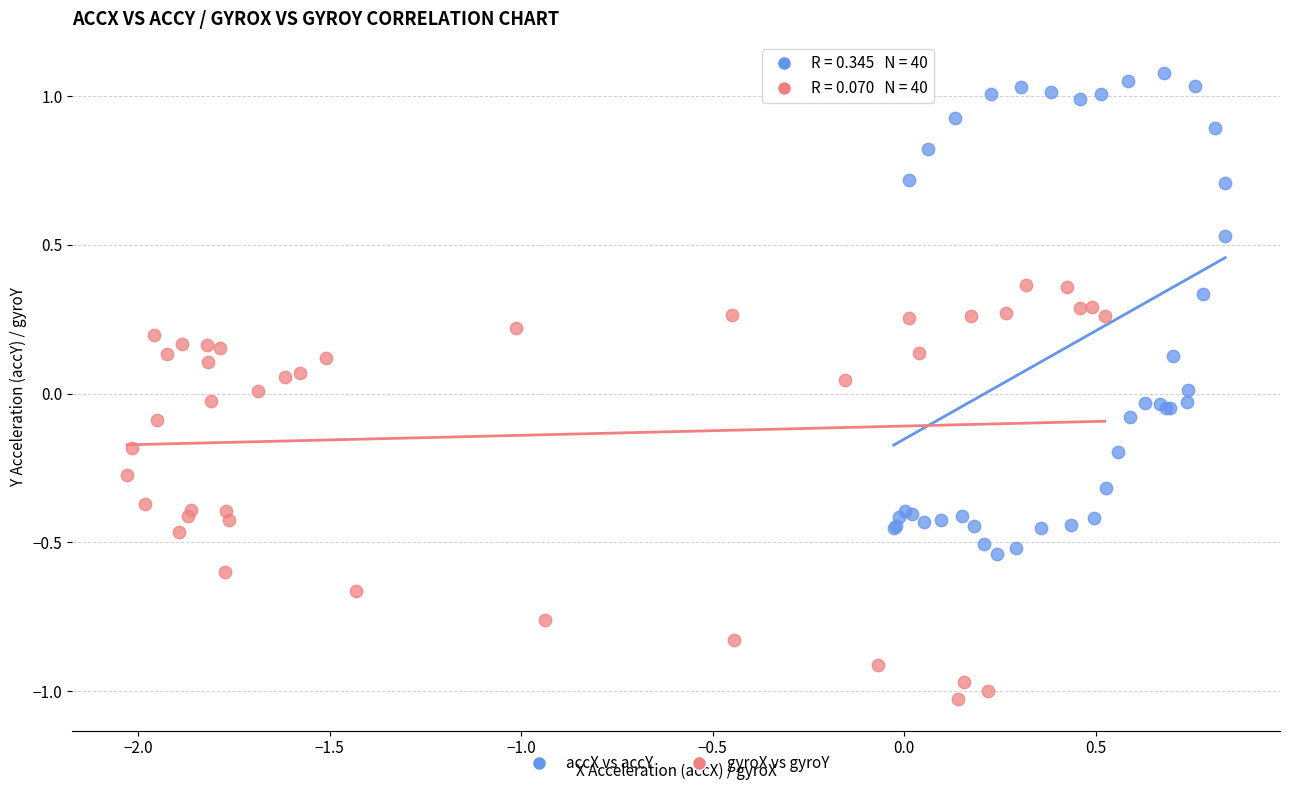

Which series reaches the minimum Y coordinate?

gyroX vs gyroY